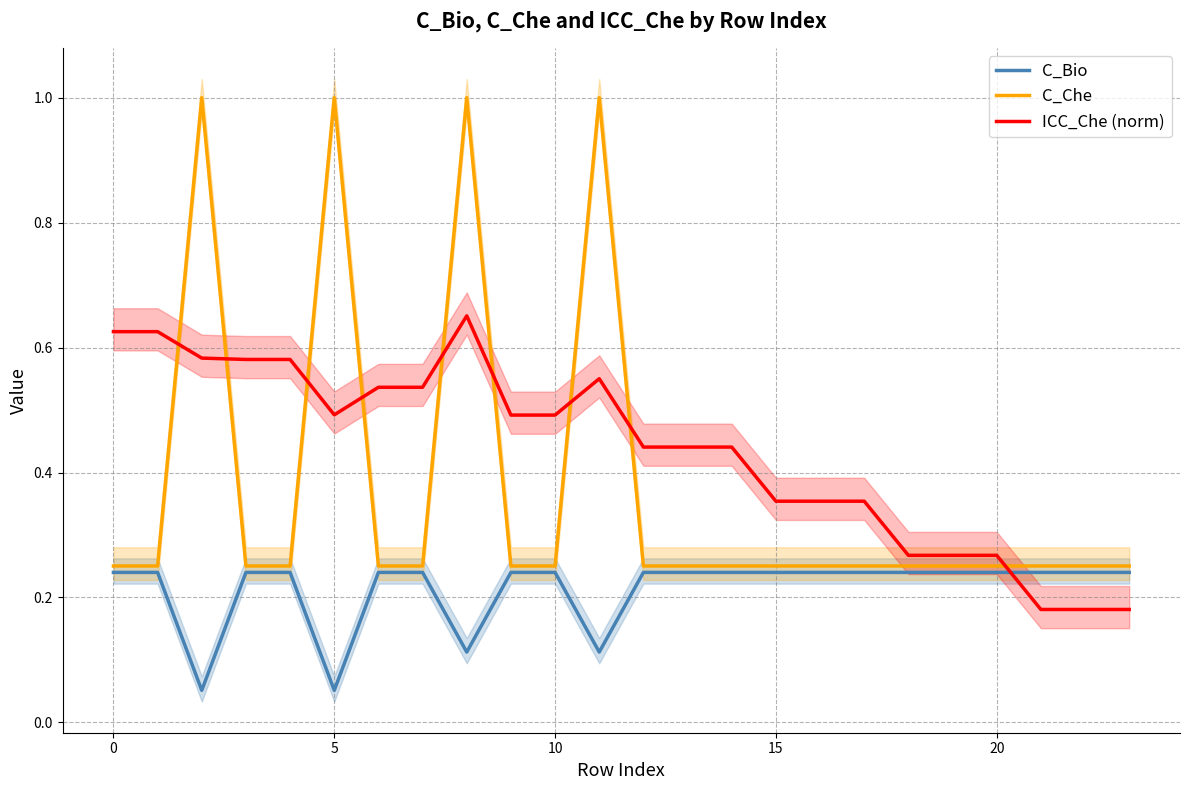

At which category is the sum across all series the highest?

8